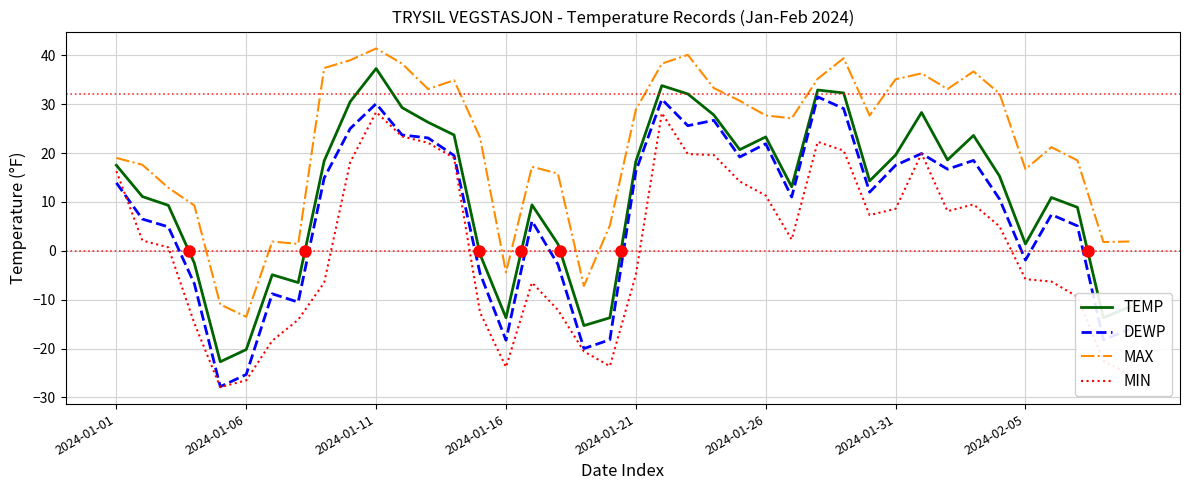

Which series has the largest total across all categories?

MAX